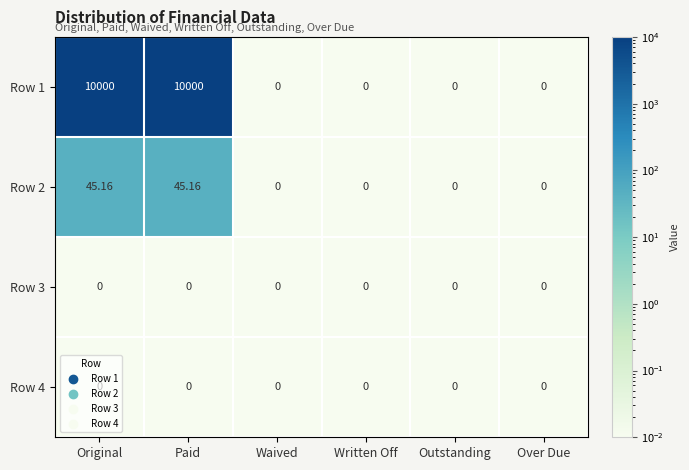

Between Original and Written Off, which series saw the biggest shift?

Row 1